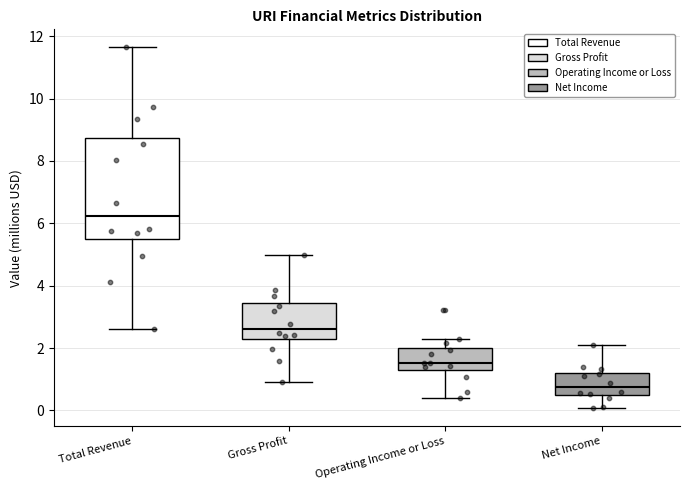

Where does the median line of the box for Operating Income or Loss sit on the y-axis? The values are not printed on the chart, so give them approximately, as read against the axis.

1.6